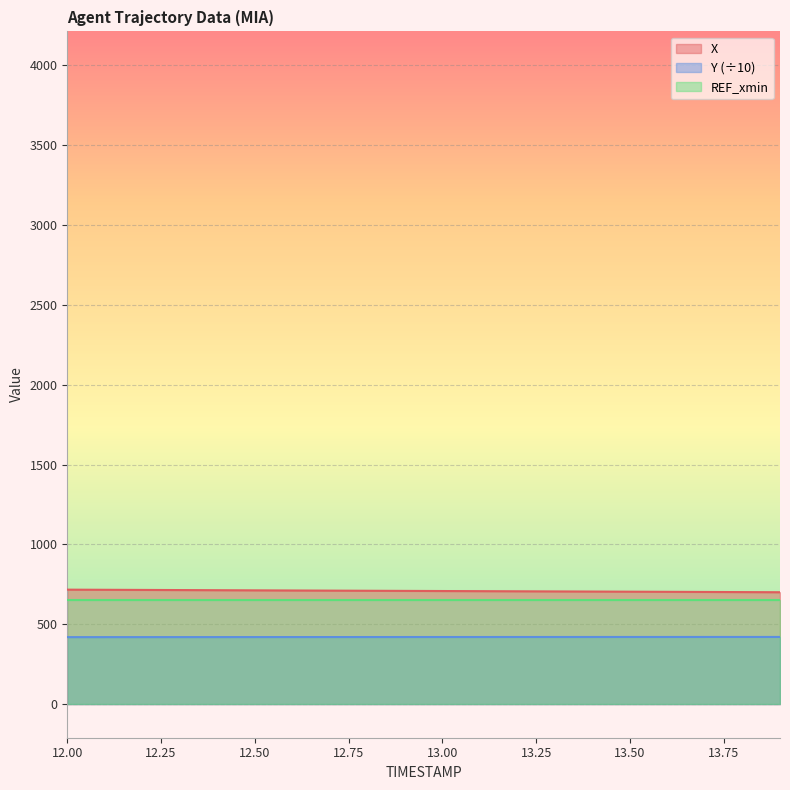

What is the minimum value for X?

700.3